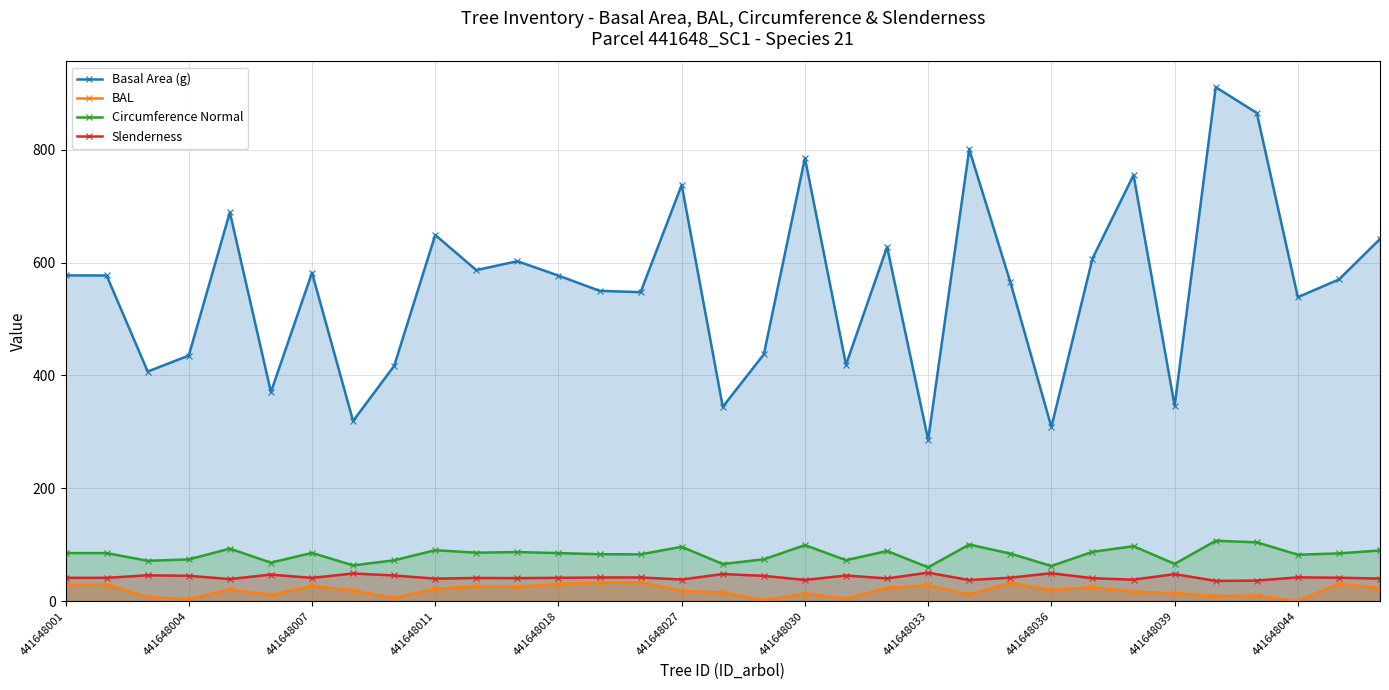

Is it true that Circumference Normal equals 135.0 at 441648004?

False